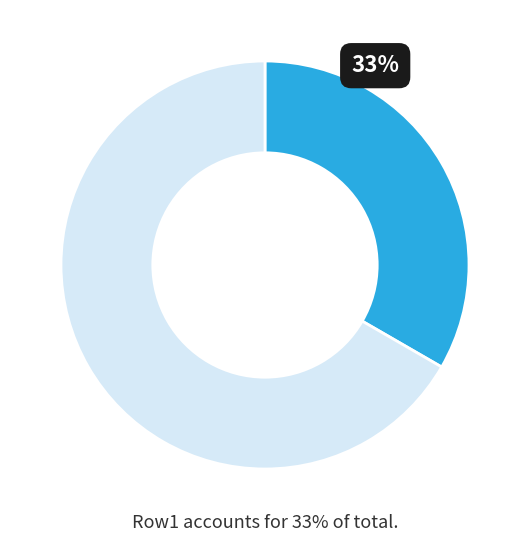

Is there any slice that represents more than half of the pie?

Yes